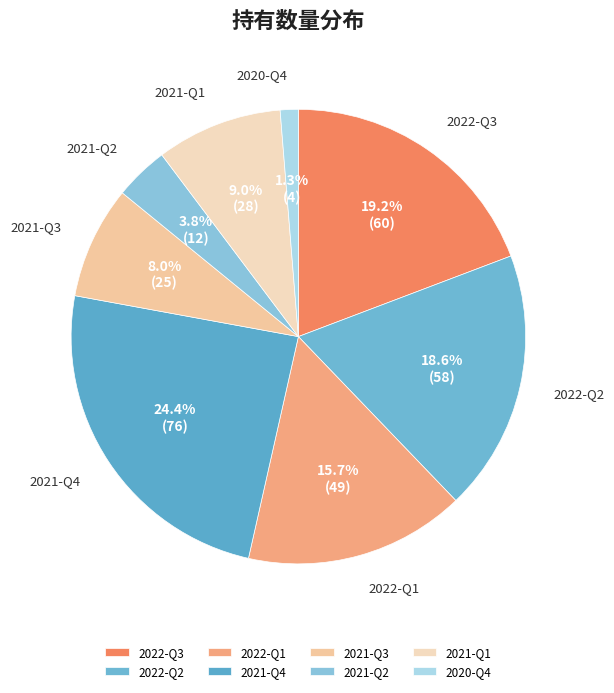

Which category has the smallest portion of the pie?

2020-Q4